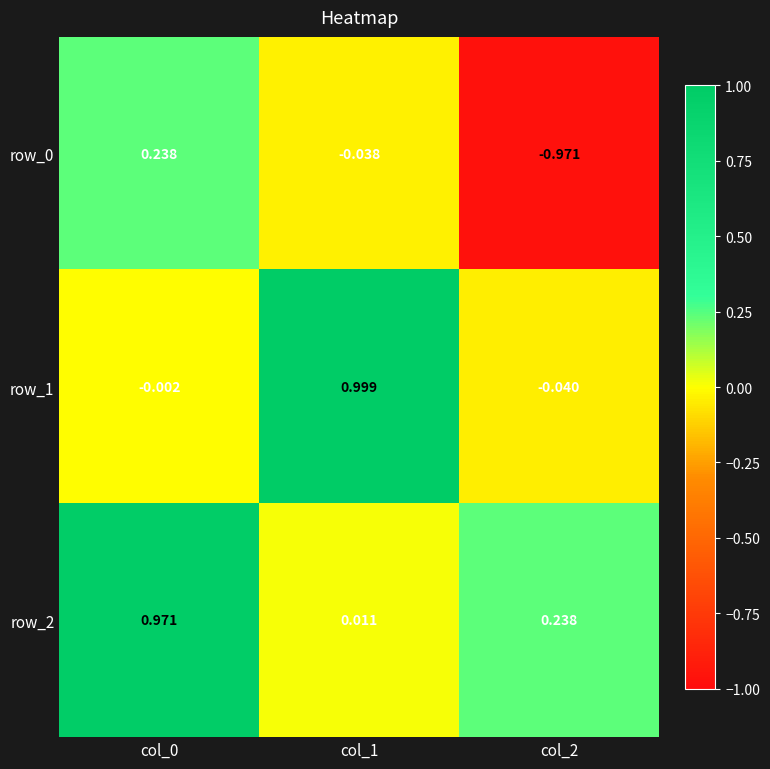

Count the number of categories in the chart.

3